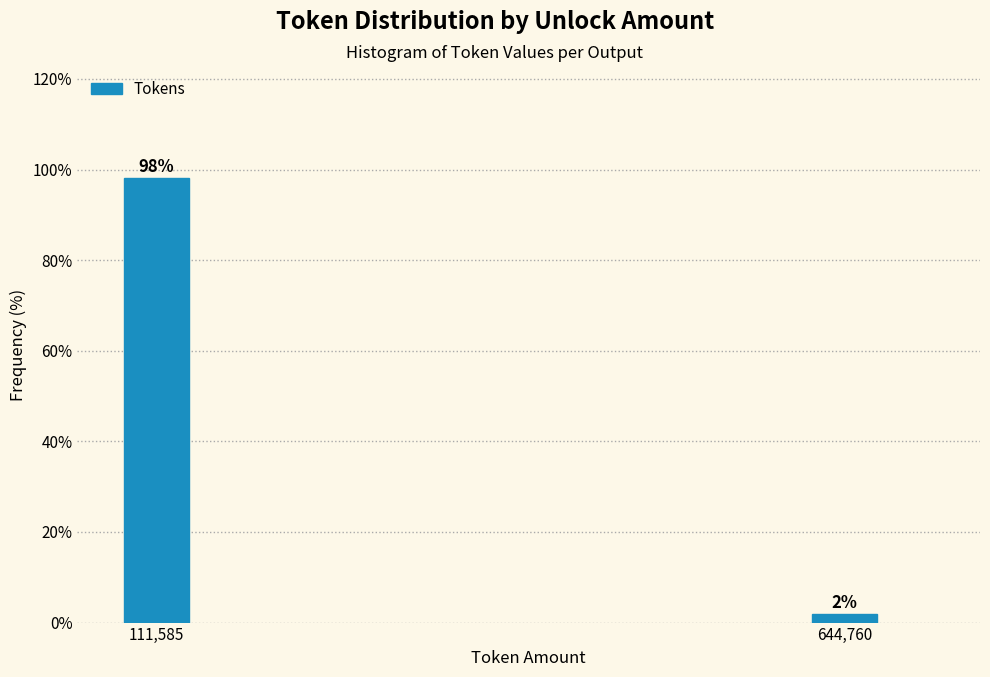

Between 644,760 and 111,585, which is larger?

111,585